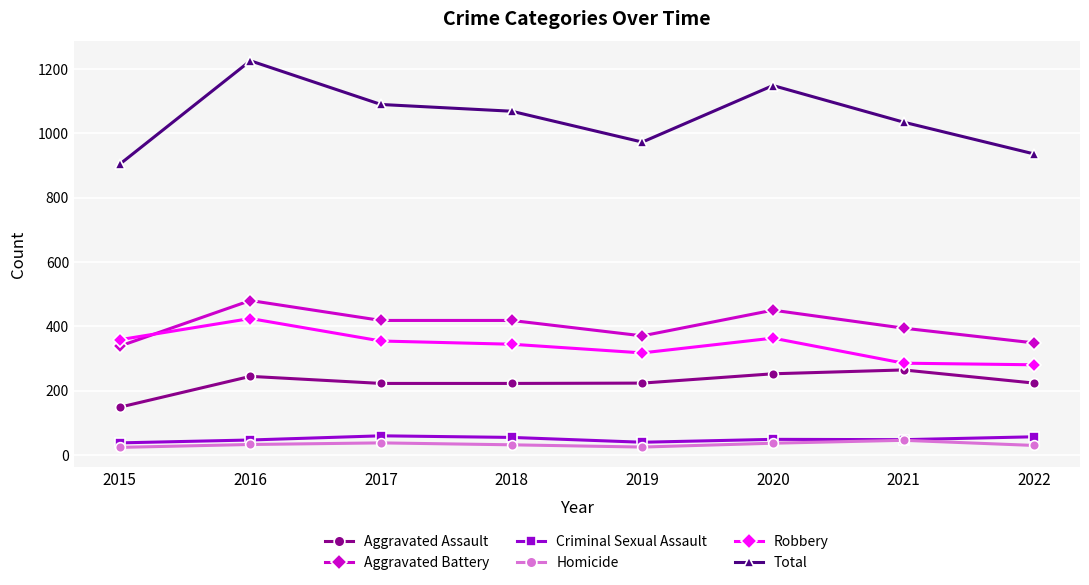

At which category is the sum across all series the highest?

2016